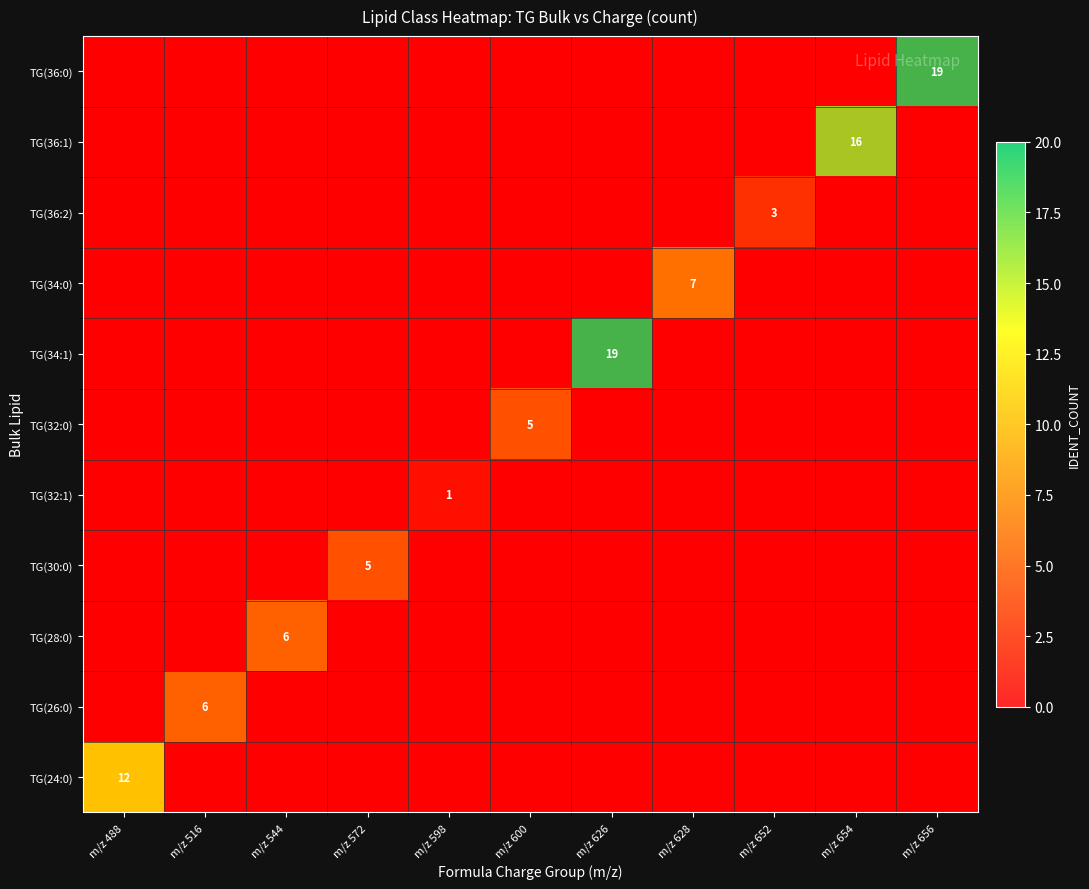

At m/z 598, list the series in order from smallest to largest.

TG(24:0), TG(26:0), TG(28:0), TG(30:0), TG(32:0), TG(34:1), TG(34:0), TG(36:2), TG(36:1), TG(36:0), TG(32:1)